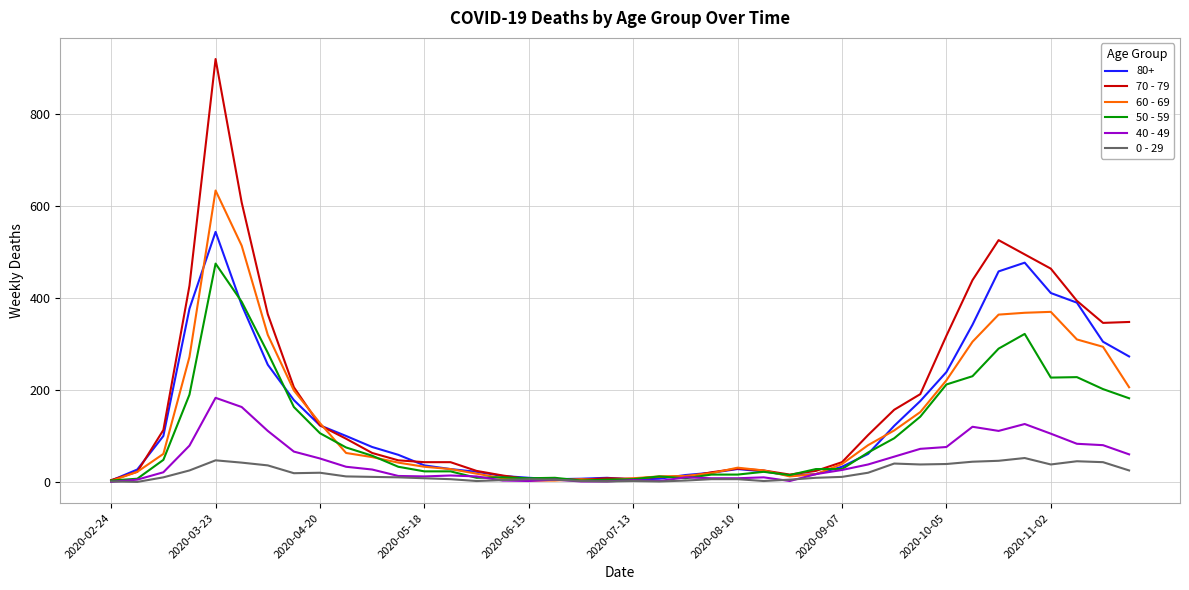

Which series ends up on top after the final intersection of 40 - 49 and 50 - 59?

50 - 59